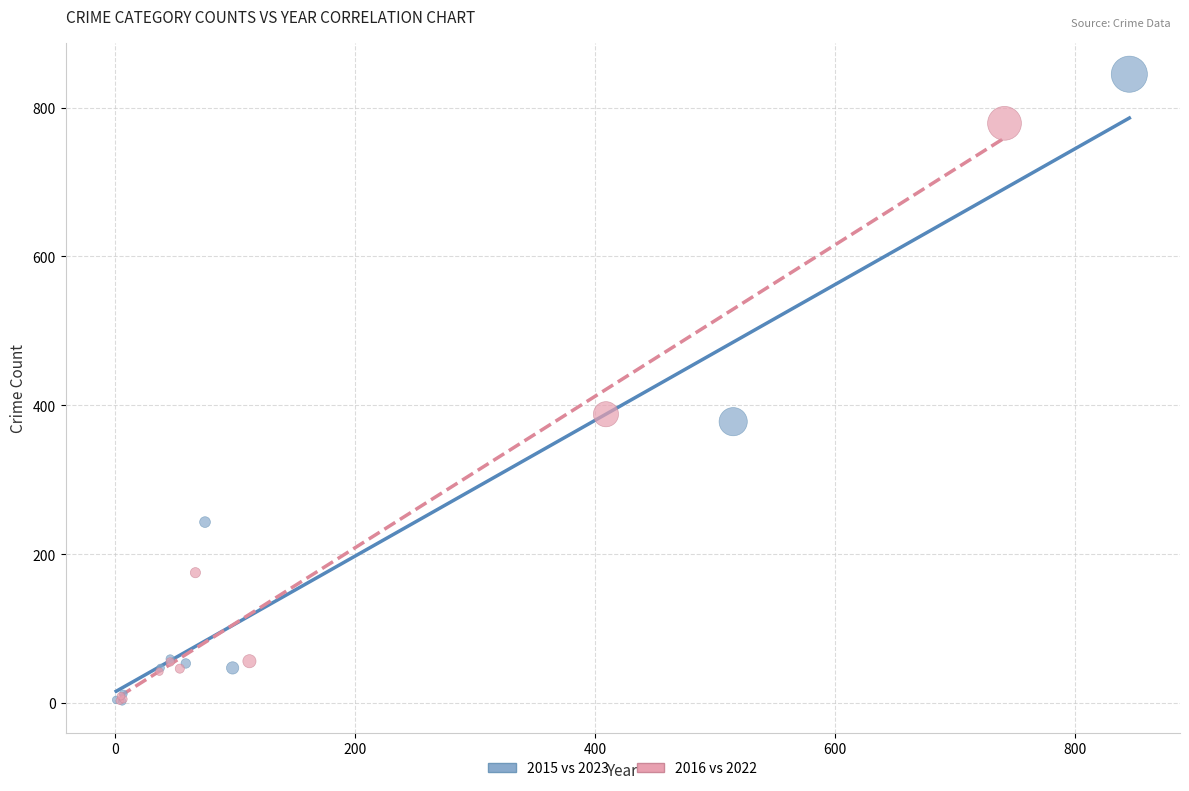

What are all the series names shown in the legend?

2015 vs 2023, 2016 vs 2022